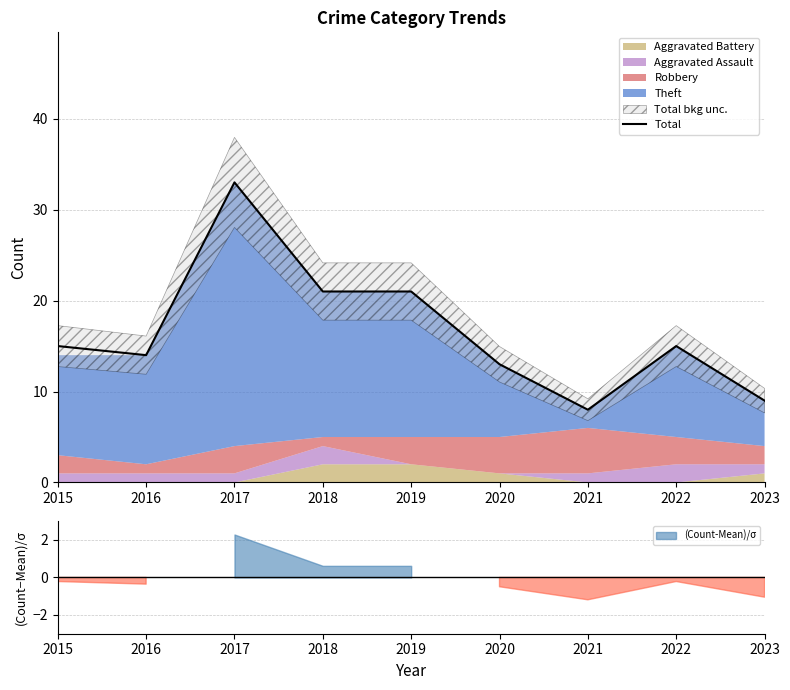

What is the difference between the values at 2019 and 2016?

7